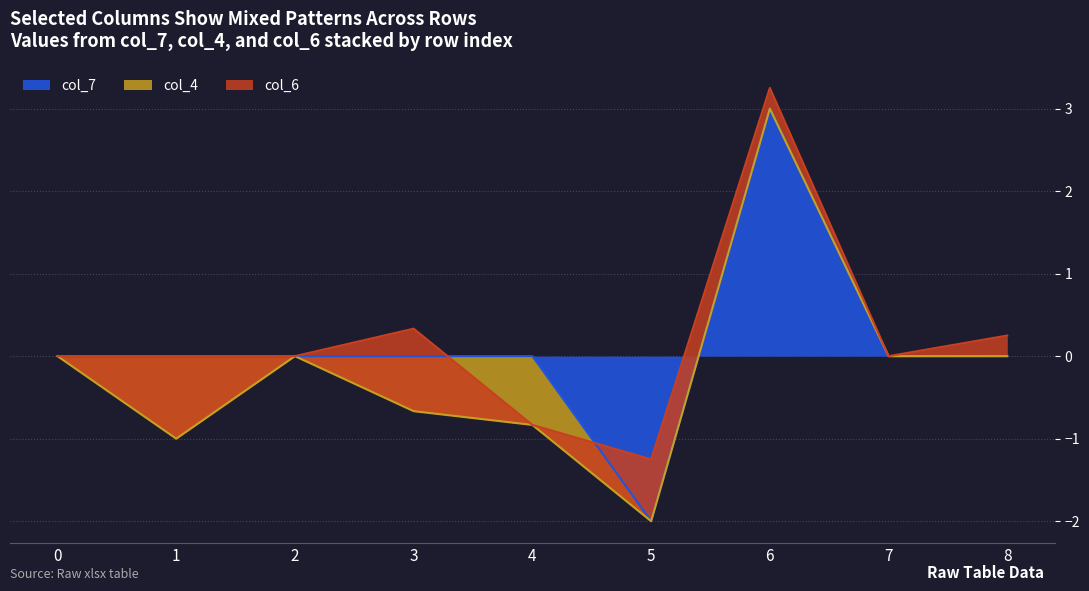

What is the spread (max minus min) of values at 8?

0.2